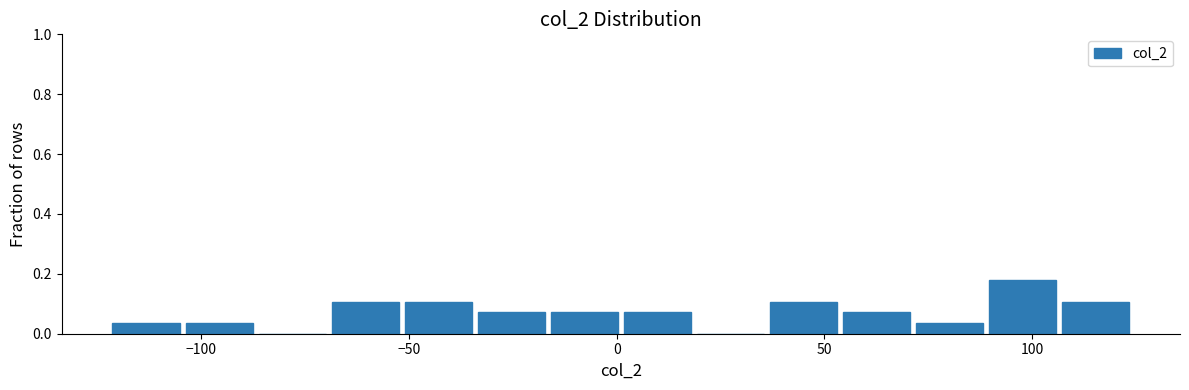

Read against the x-axis, roughly where is the centre of the tallest bar?

100